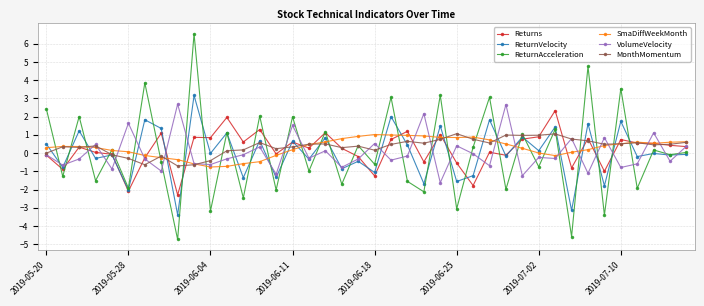

Which series has the widest spread of values?

ReturnAcceleration